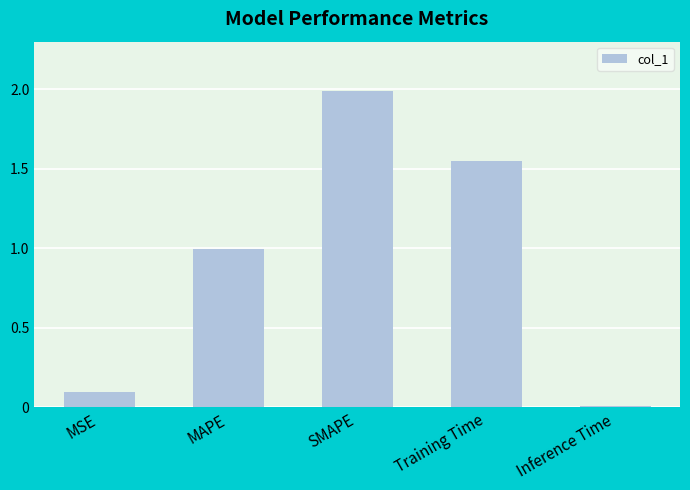

What is the change in value from MAPE to Inference Time?

-1.0